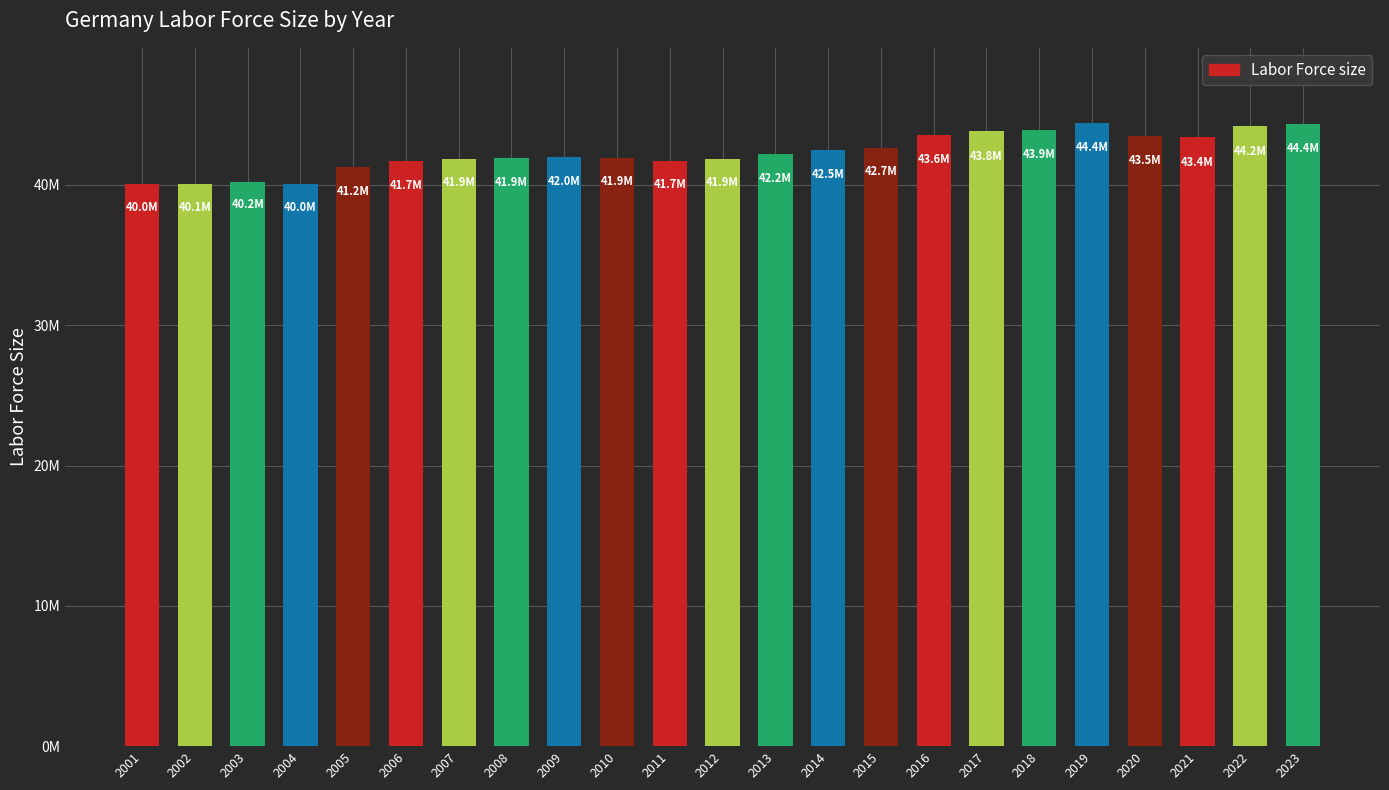

Reading right to left, what are all the values shown in this chart?

2023=44368658	2022=44198105	2021=43386527	2020=43501190	2019=44433744	2018=43935038	2017=43819028	2016=43567225	2015=42660629	2014=42458390	2013=42212988	2012=41853628	2011=41729225	2010=41949335	2009=41978630	2008=41917490	2007=41861246	2006=41693116	2005=41239999	2004=40039826	2003=40236914	2002=40056637	2001=40029198